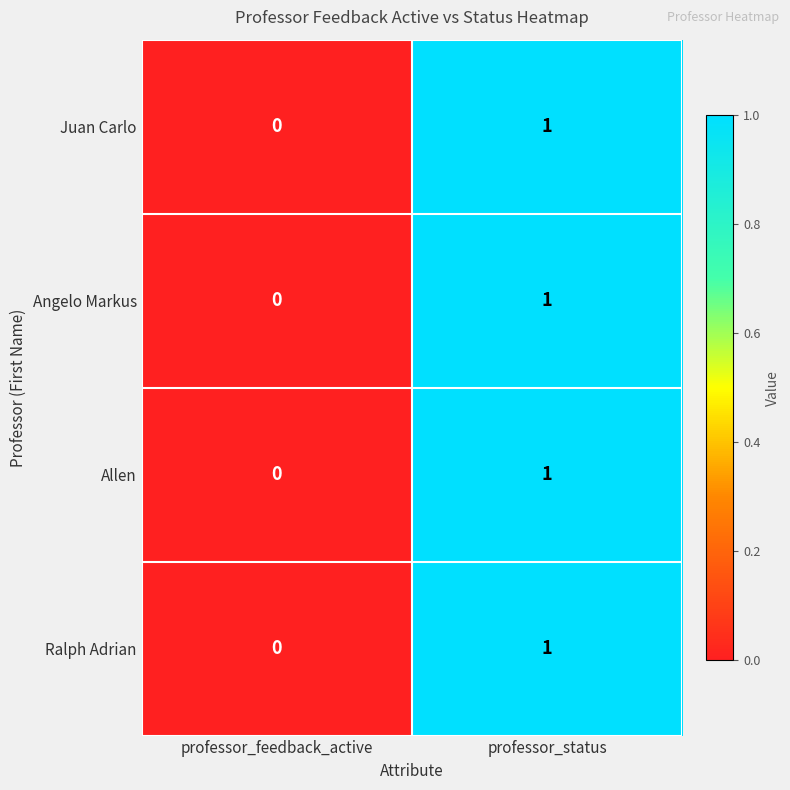

At which label is Juan Carlo closest to 0?

professor_feedback_active